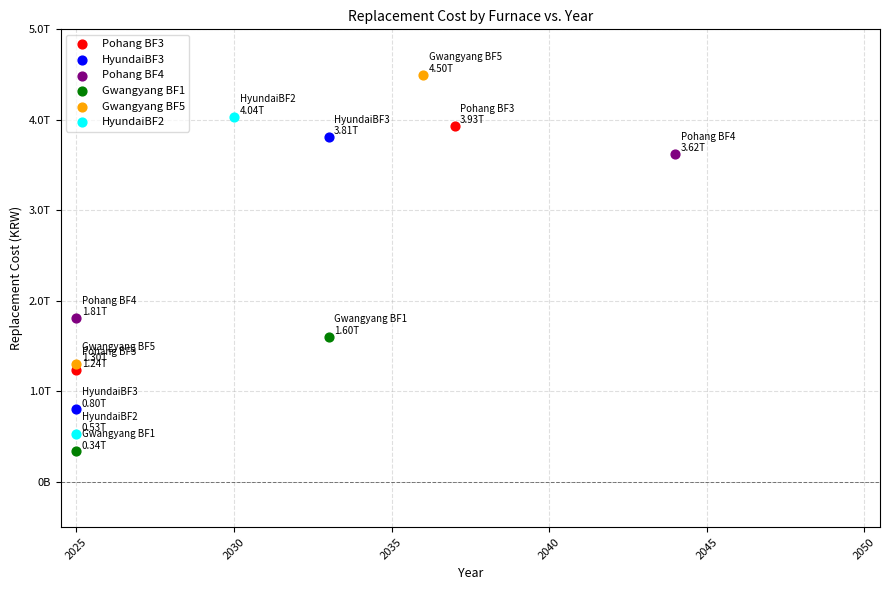

What are all the series names shown in the legend?

Pohang BF3, HyundaiBF3, Pohang BF4, Gwangyang BF1, Gwangyang BF5, HyundaiBF2